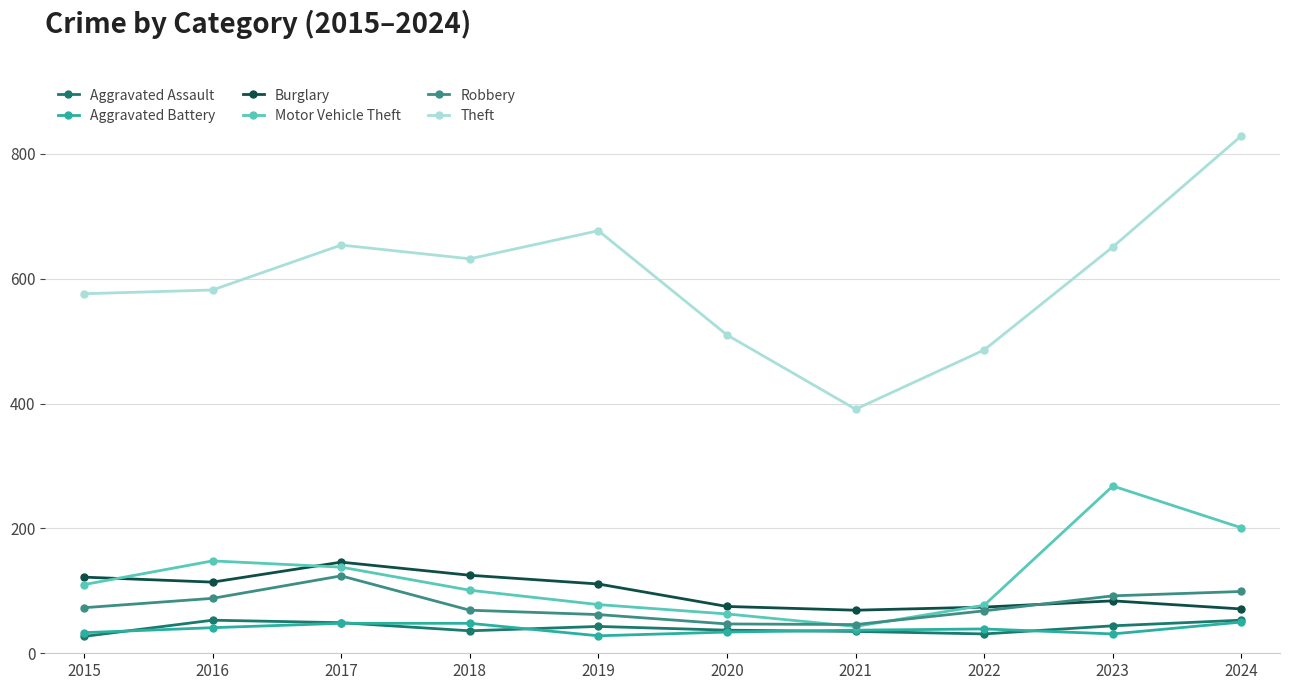

Which series has the widest spread of values?

Theft